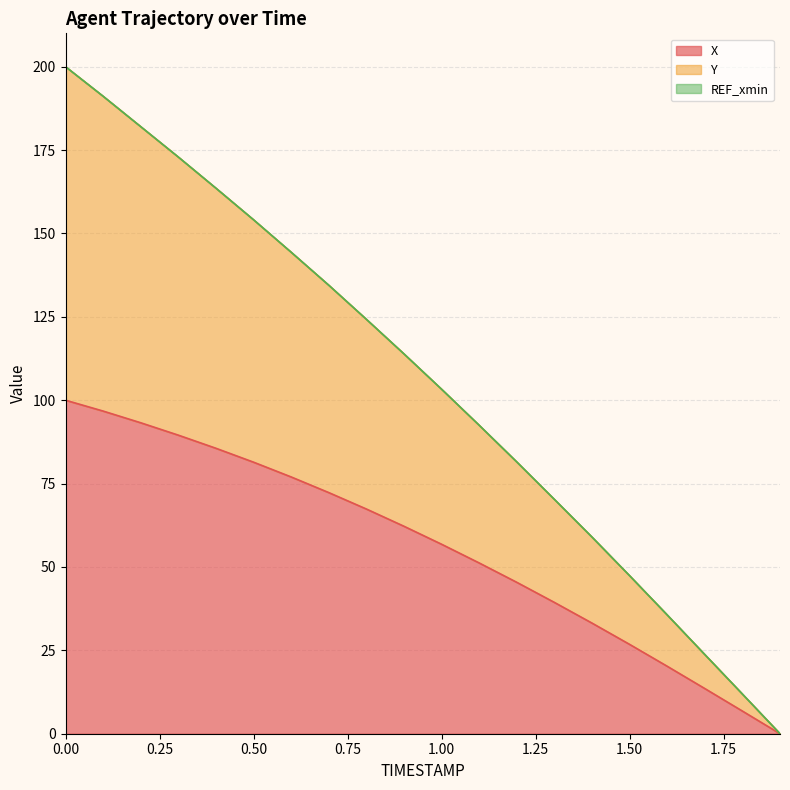

What position from the right is 1.7?

3